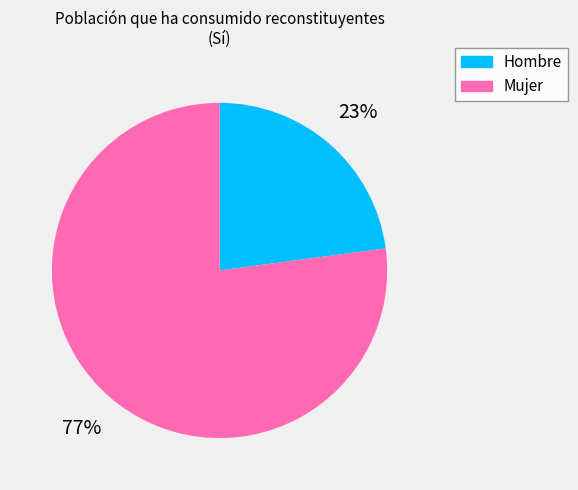

Does Hombre account for over 50% of the chart?

No